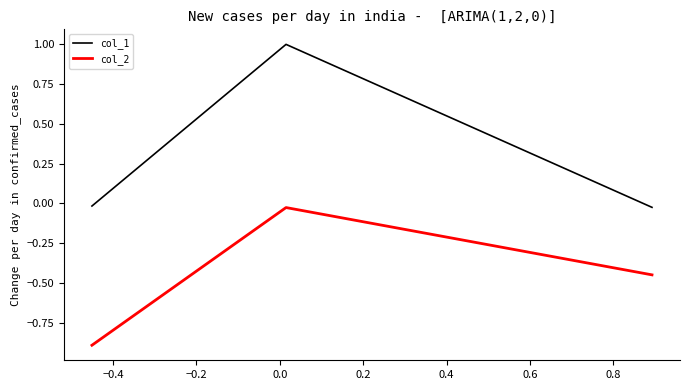

Rank the series by their maximum value, from lowest to highest.

col_2, col_1